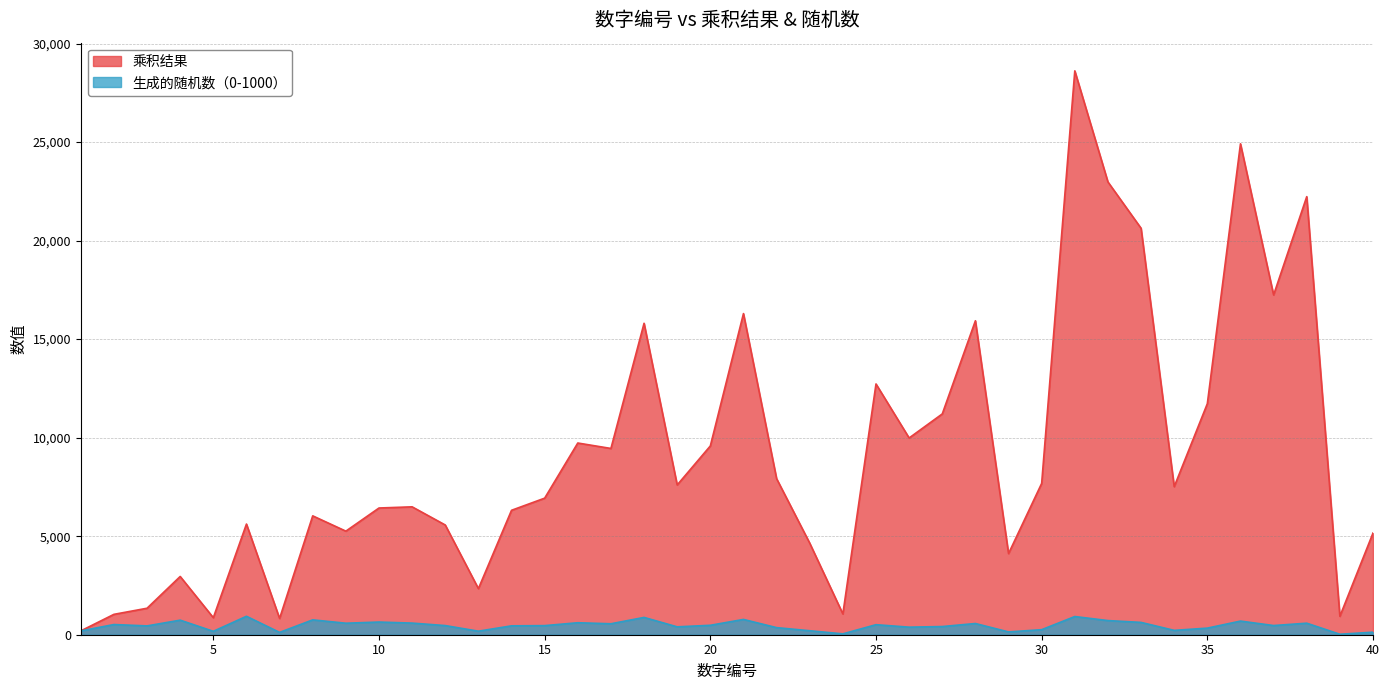

Is it true that 生成的随机数（0-1000） equals 173 at 5?

True